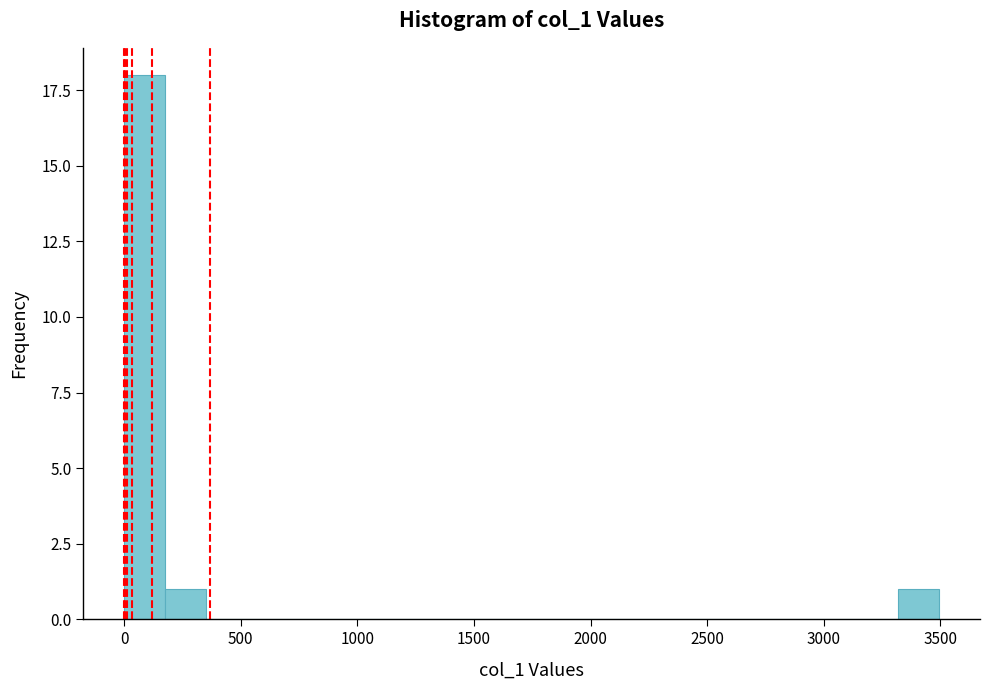

Around what value on the x-axis is the tallest bar? Give the approximate position of its centre, as read against the axis.

100